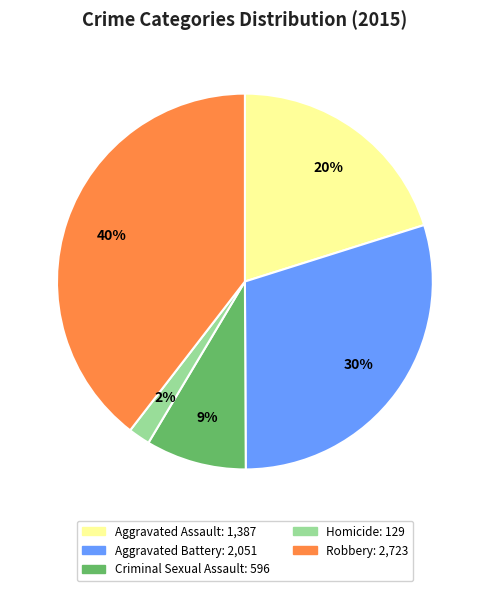

True or false: Aggravated Assault accounts for 20% of the total.

True